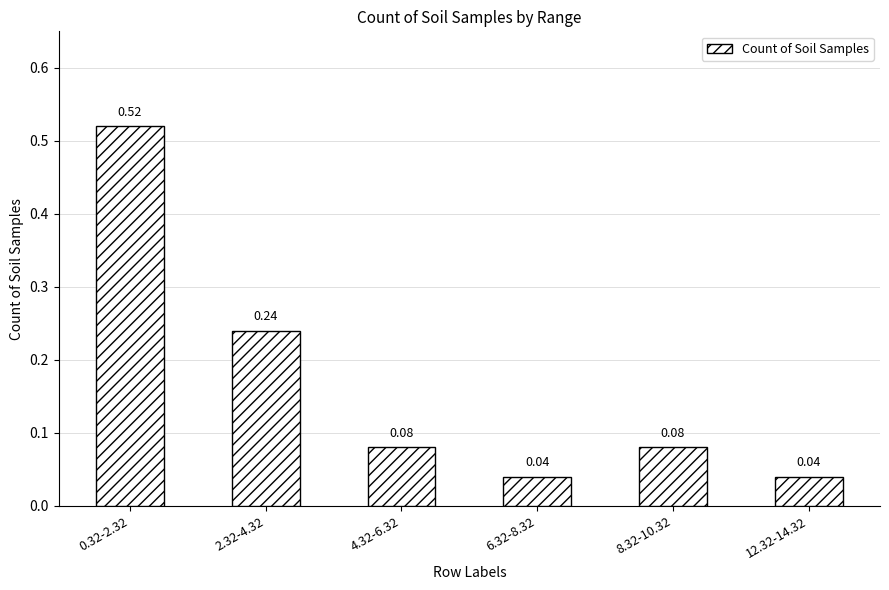

What is the sum of the values at 12.32-14.32 and 0.32-2.32?

0.6